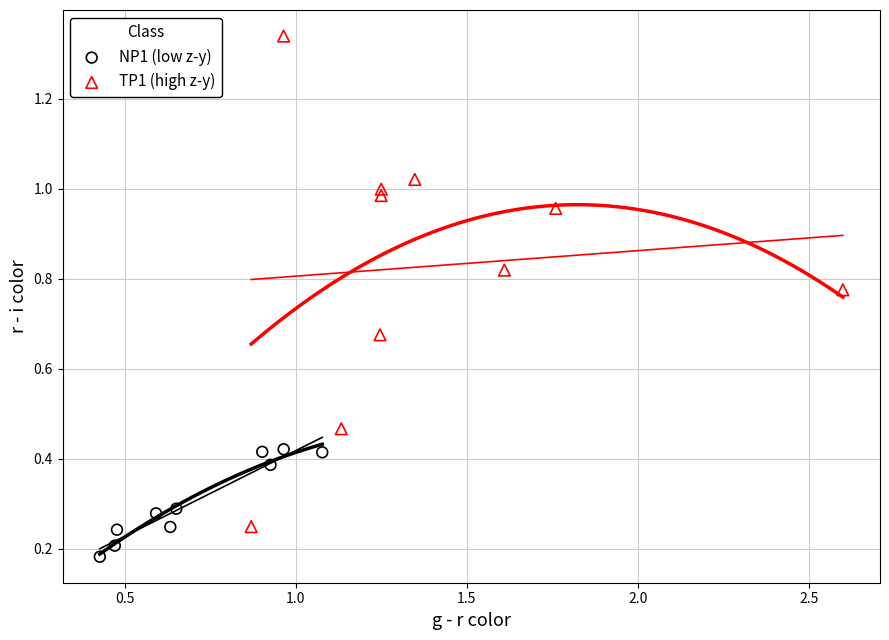

Which series contains the highest Y value?

TP1 (high z-y)